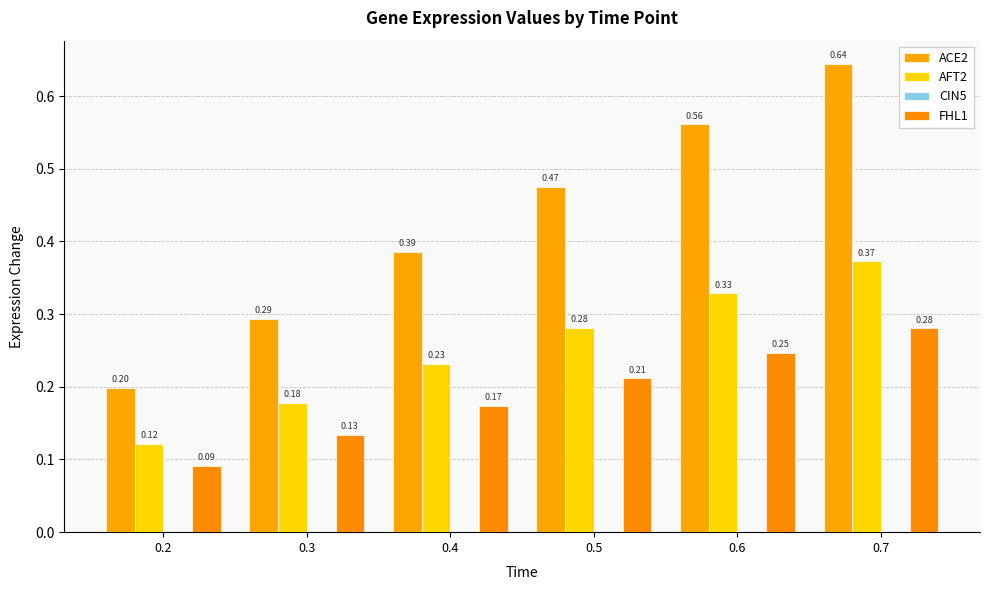

What is the difference between the FHL1 values at 0.7 and 0.2?

0.2